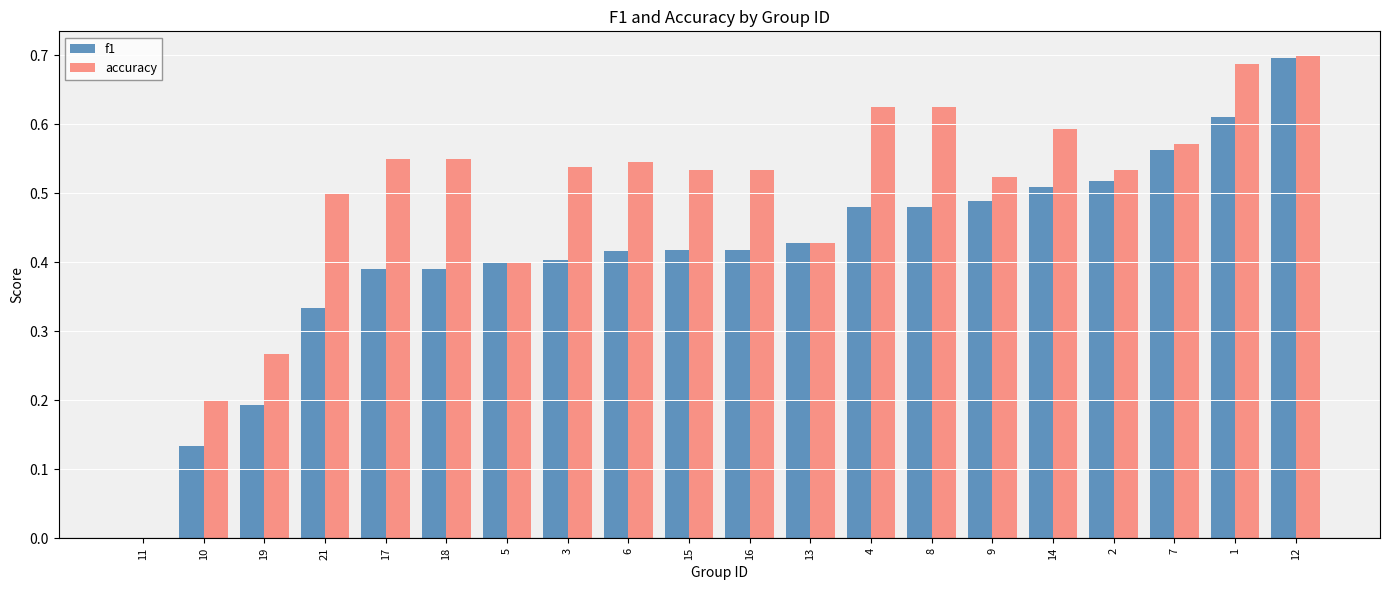

How many distinct data groups are displayed?

2